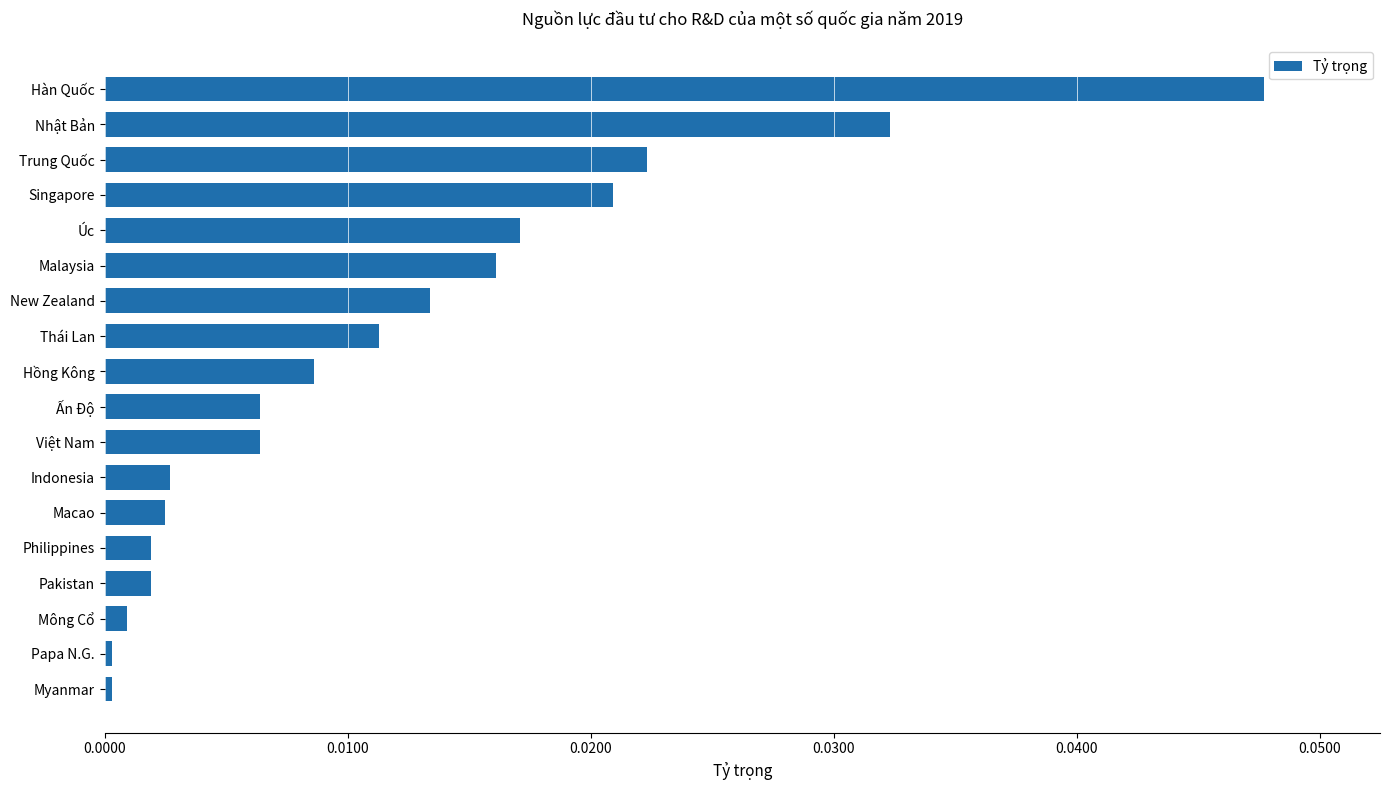

Are the bars horizontal?

Yes